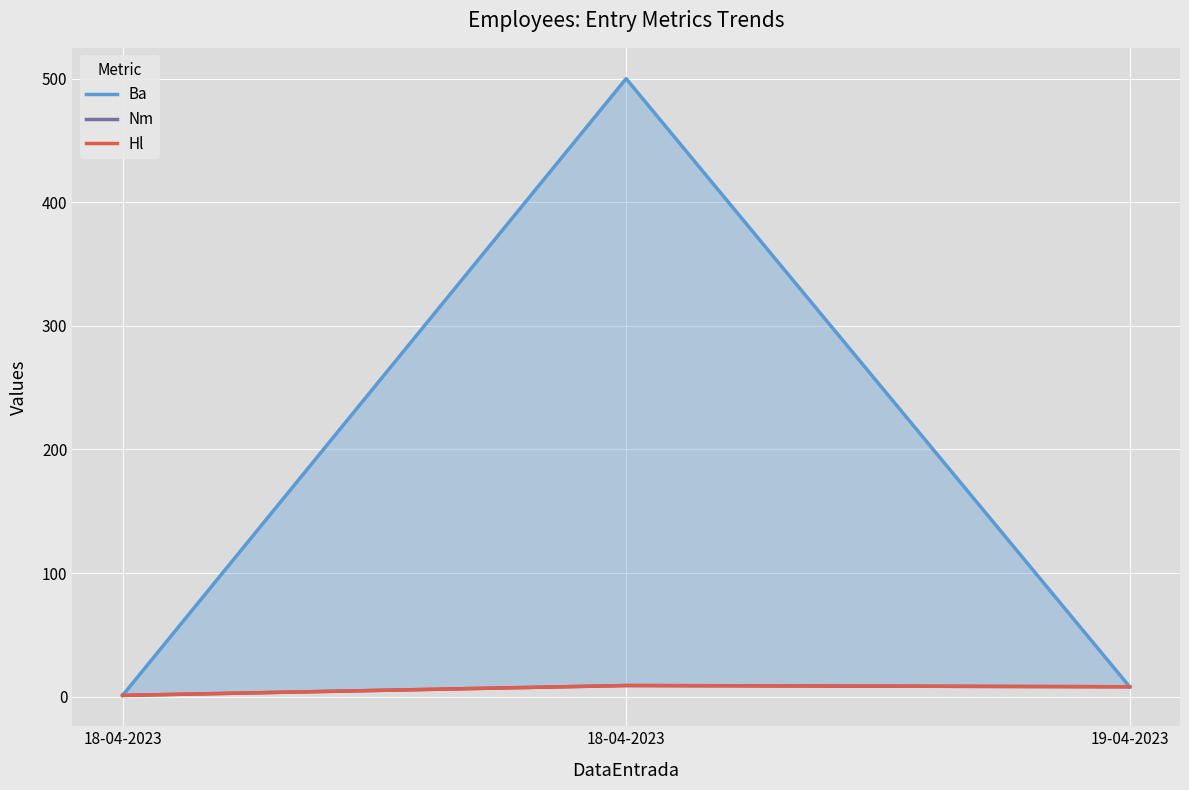

Where does the Hl series first go above 8?

18-04-2023